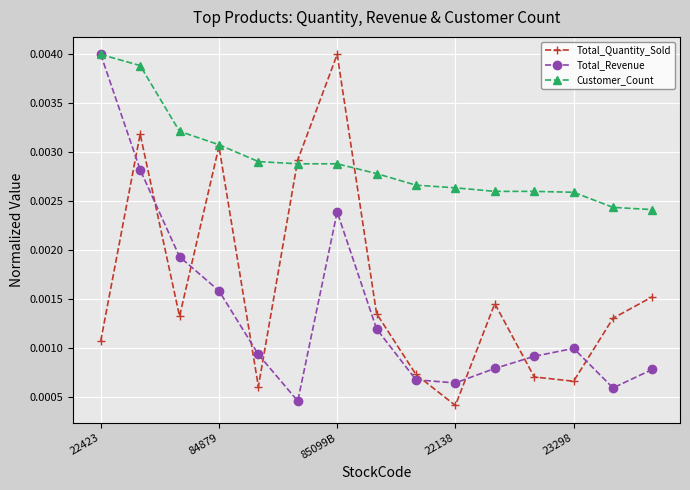

Rank the series by their average value, from highest to lowest.

Customer_Count, Total_Quantity_Sold, Total_Revenue